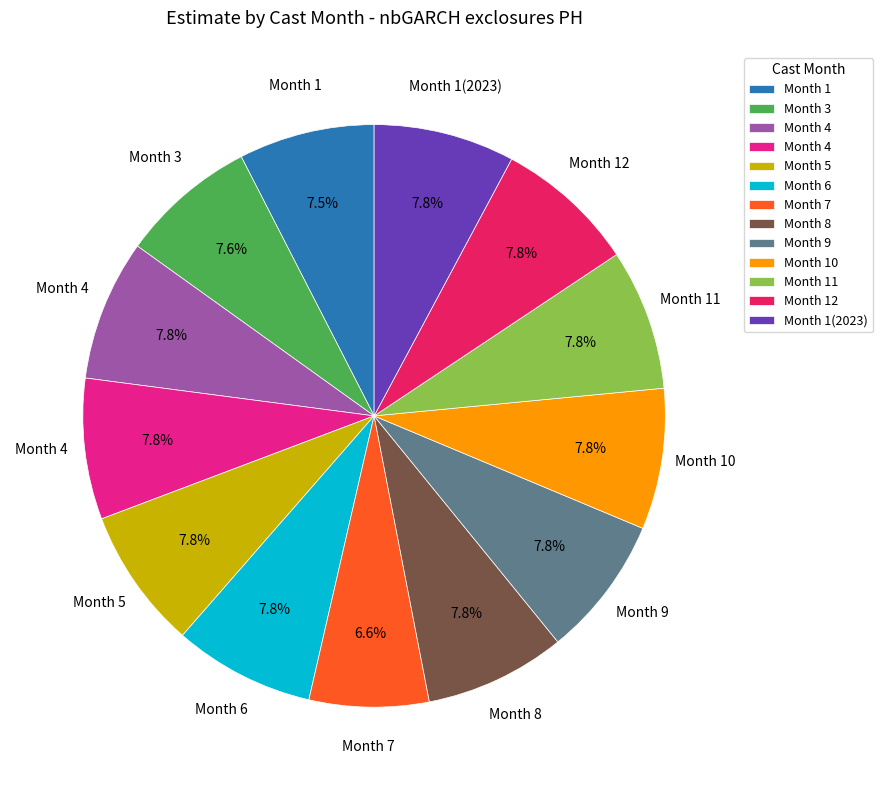

How many slices are in this pie chart?

13